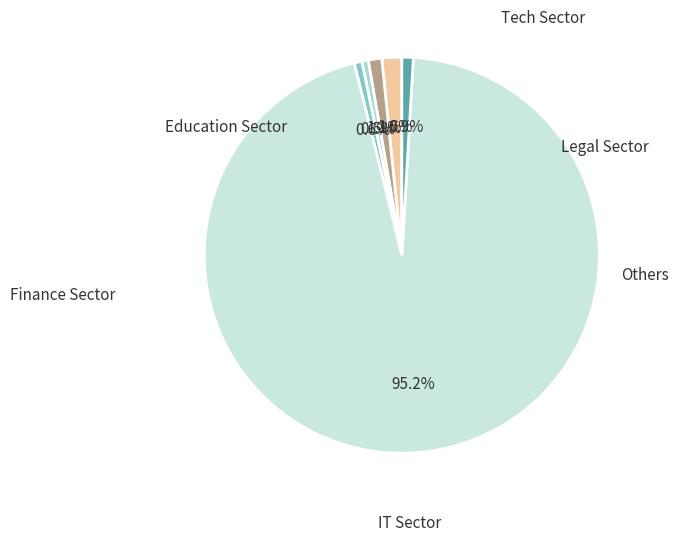

To the nearest percent, what is the average slice percentage?

17%